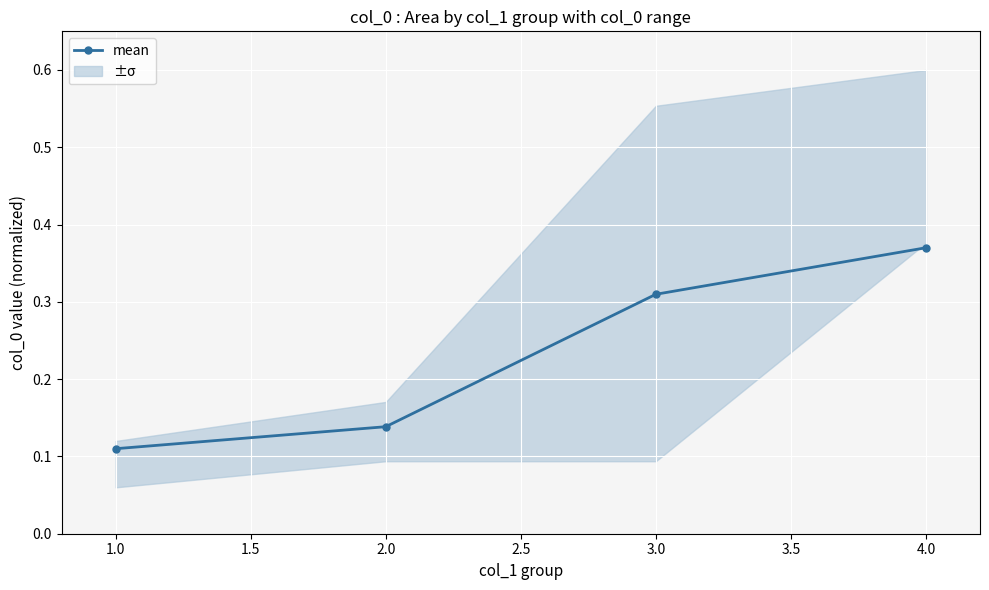

List the labels in order of mean value, smallest first.

1.0, 2.0, 3.0, 4.0